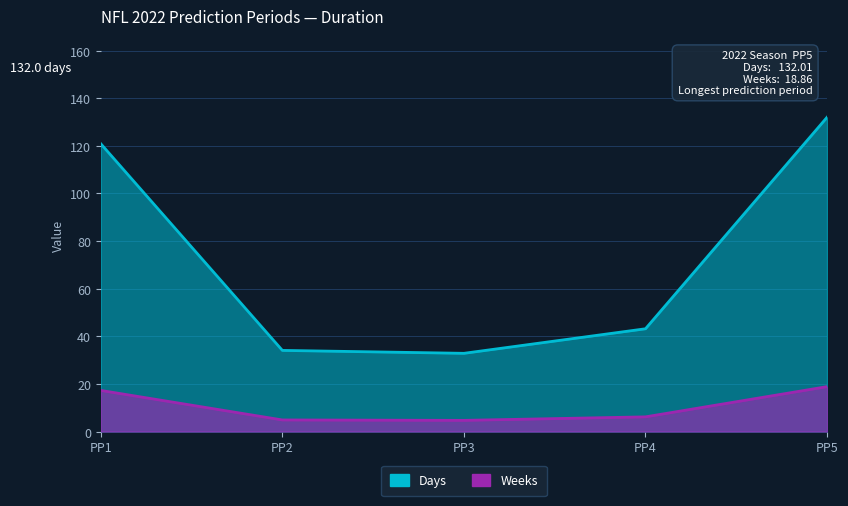

Reading left to right, list all the values displayed in this chart.

Days: 120.9	34.1	32.9	43.2	132.0
Weeks: 17.3	4.9	4.7	6.2	18.9